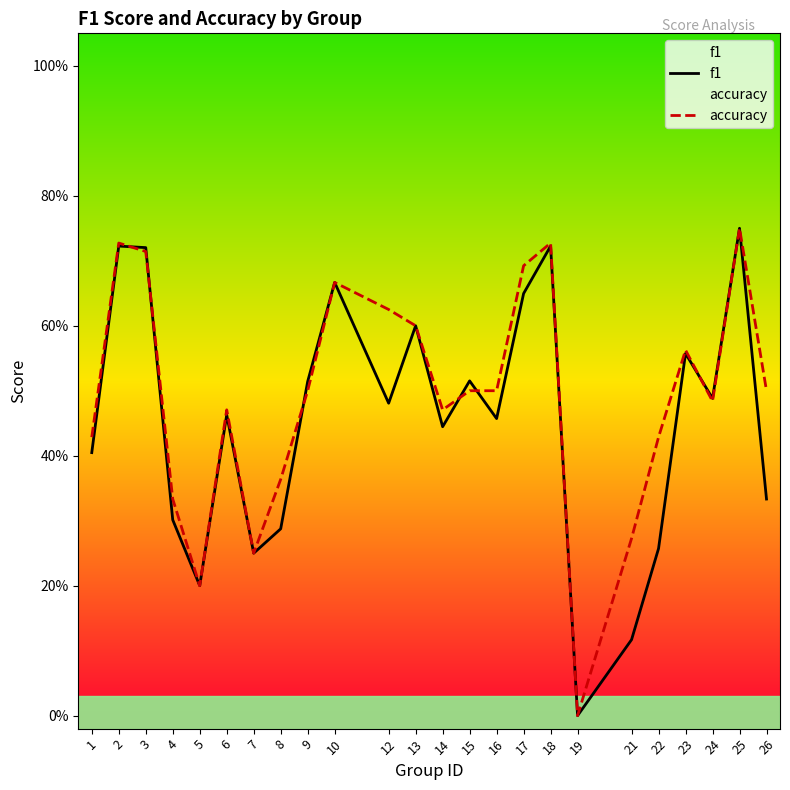

How many interior local valleys does the accuracy series have?

5